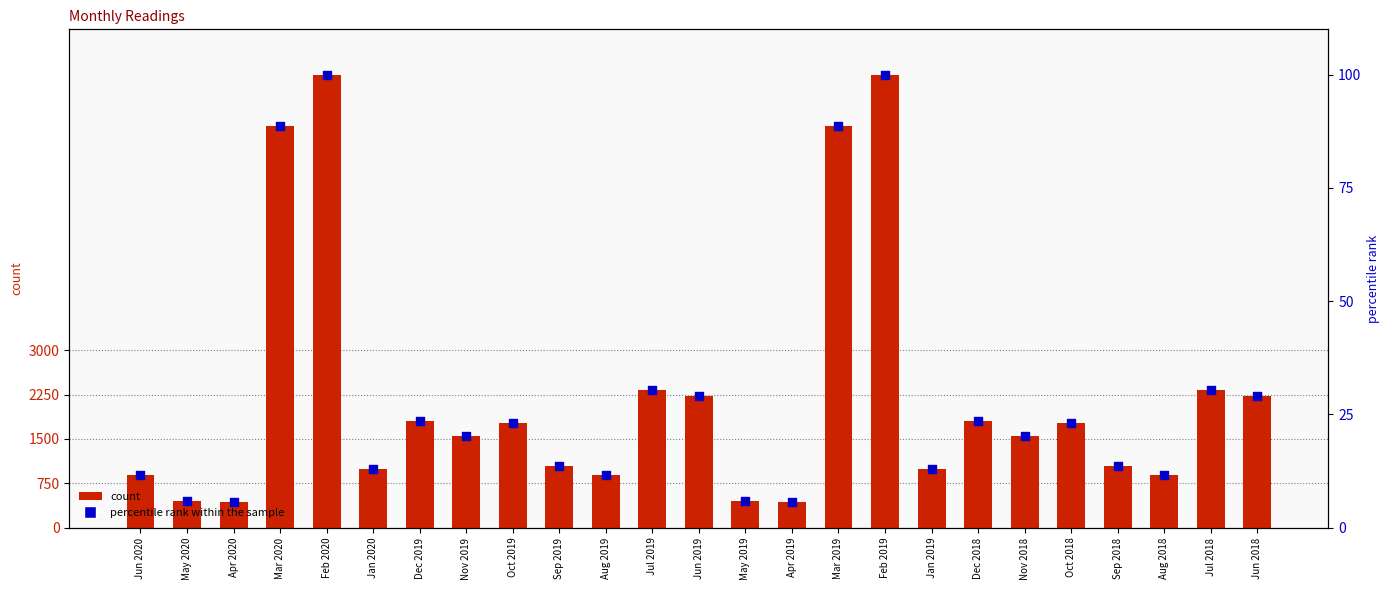

At which category is the sum across all series the highest?

Feb 2020